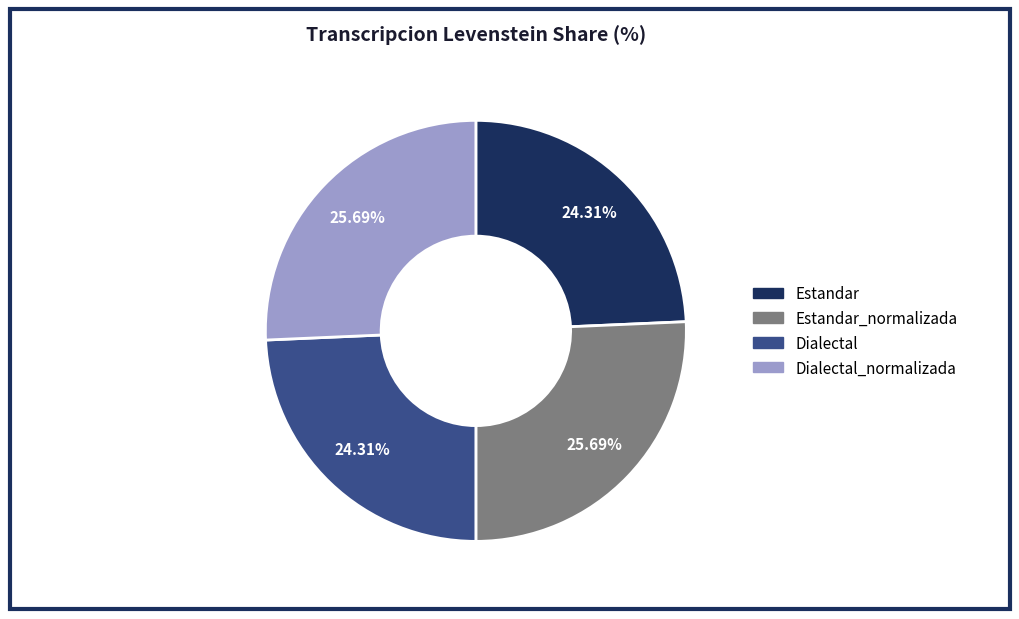

To the nearest percent, what is the difference between the largest and smallest slice percentages?

1%